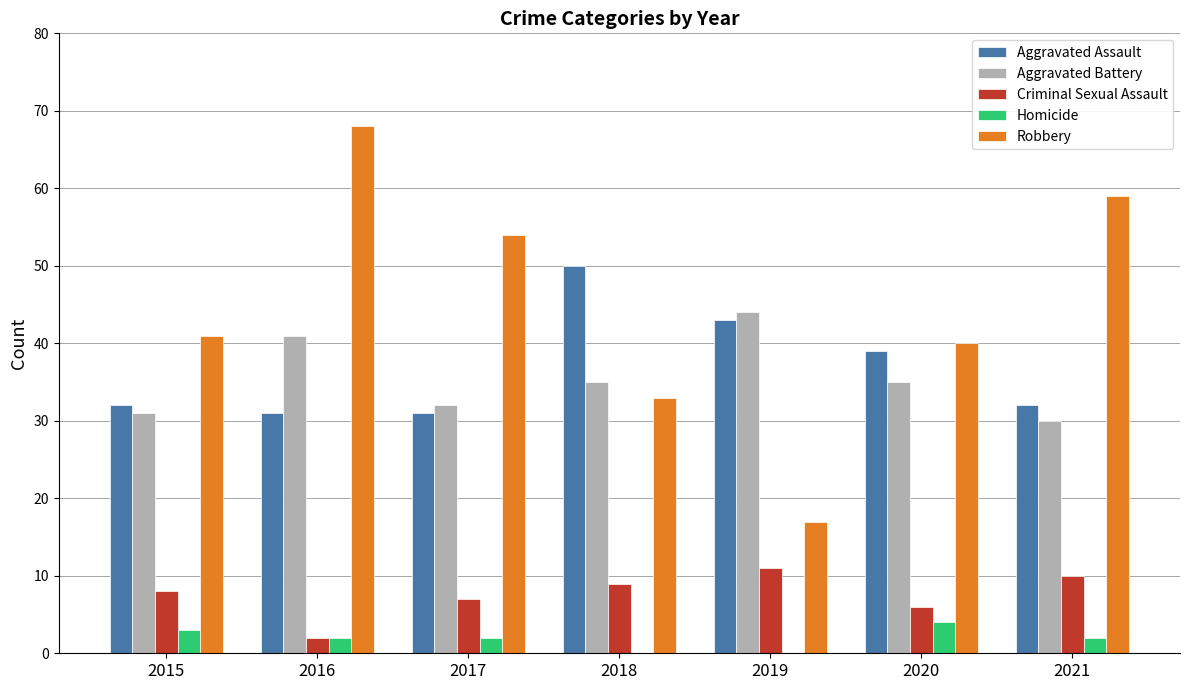

Reading left to right, transcribe all the data shown in this chart.

Aggravated Assault: 2015=32	2016=31	2017=31	2018=50	2019=43	2020=39	2021=32
Aggravated Battery: 2015=31	2016=41	2017=32	2018=35	2019=44	2020=35	2021=30
Criminal Sexual Assault: 2015=8	2016=2	2017=7	2018=9	2019=11	2020=6	2021=10
Homicide: 2015=3	2016=2	2017=2	2018=0	2019=0	2020=4	2021=2
Robbery: 2015=41	2016=68	2017=54	2018=33	2019=17	2020=40	2021=59